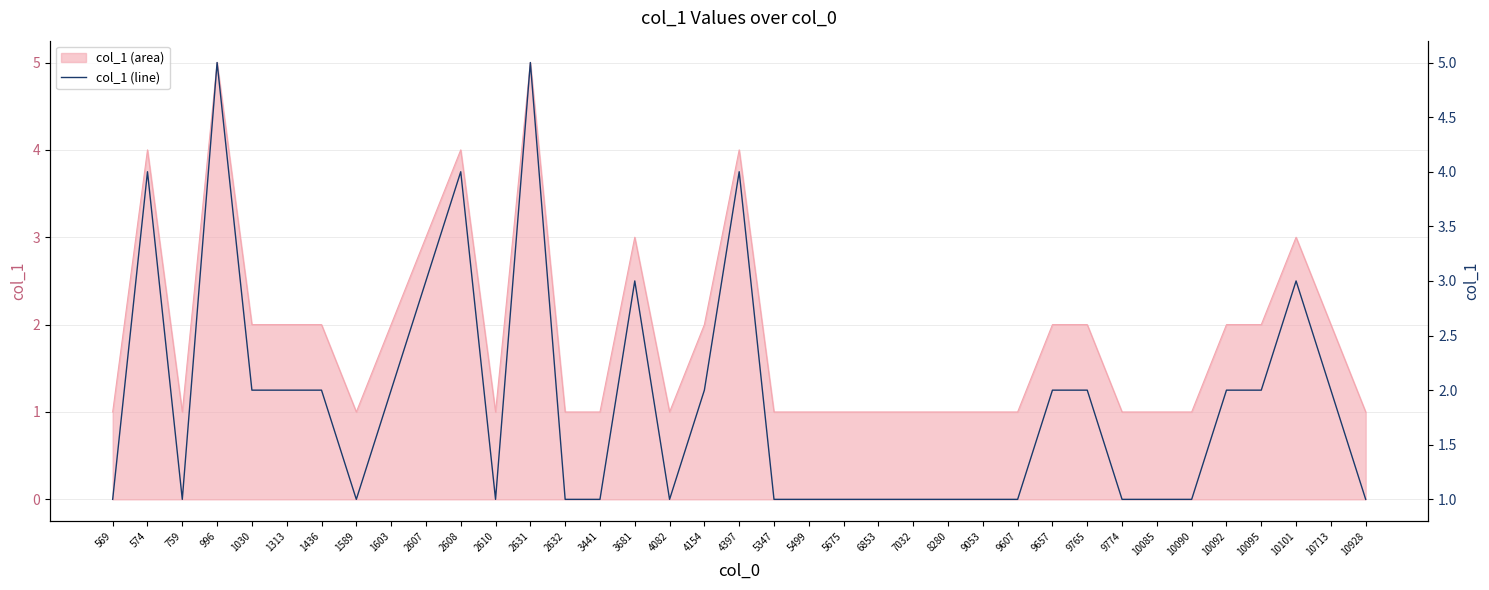

Is it true that the value at 10928 is 2?

False